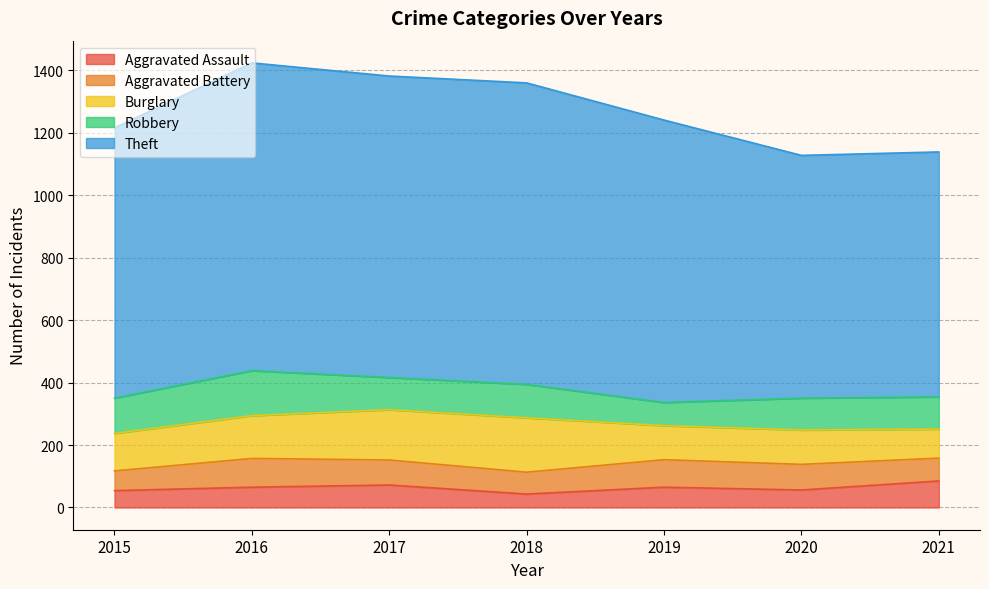

Count the number of categories in the chart.

7